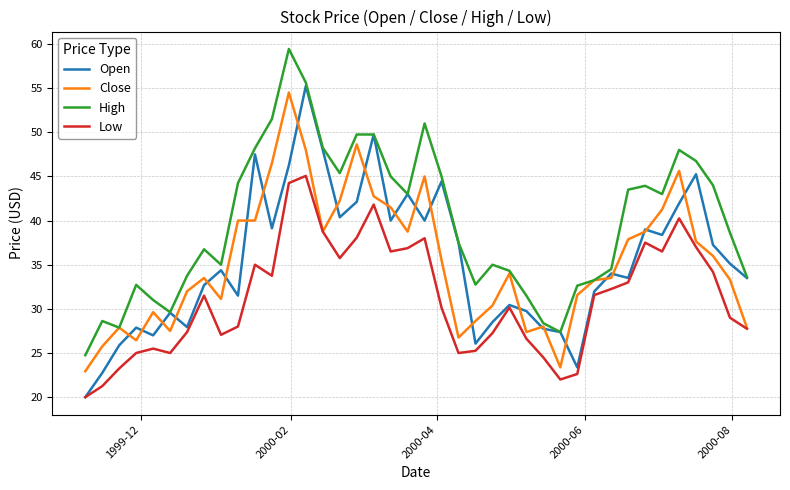

True or false: High and Low cross at least once.

False